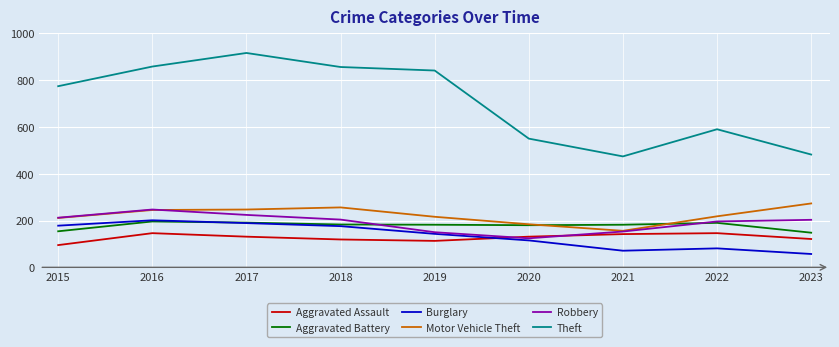

At which label does Robbery reach its minimum?

2020